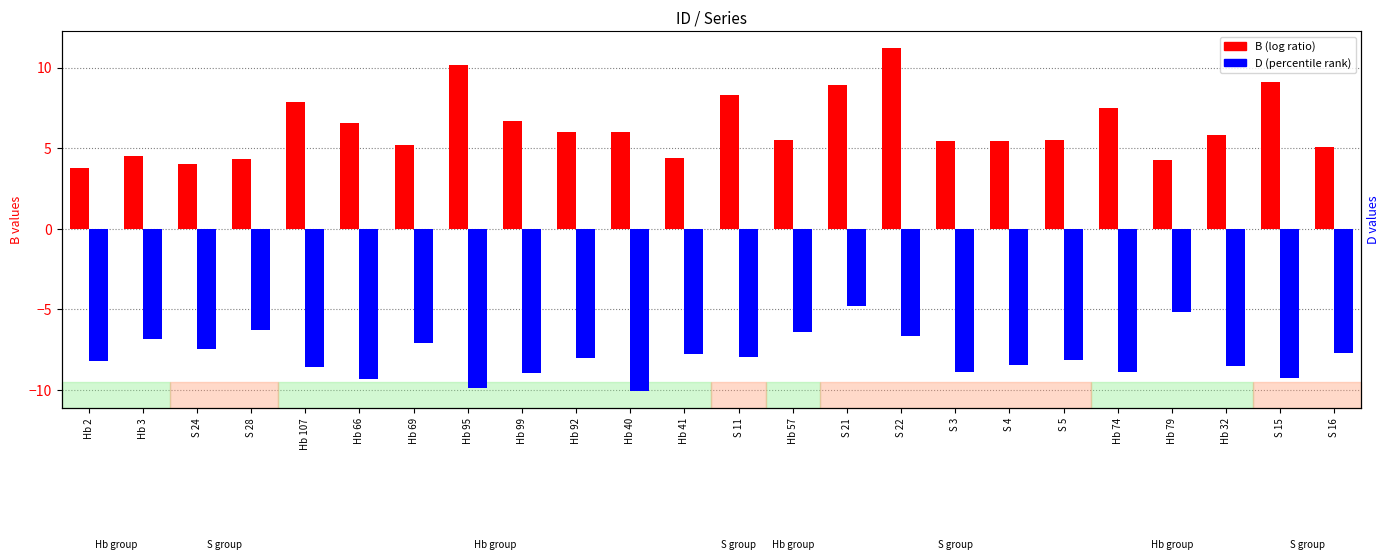

Read the D (percentile rank) value at S 21.

-4.8